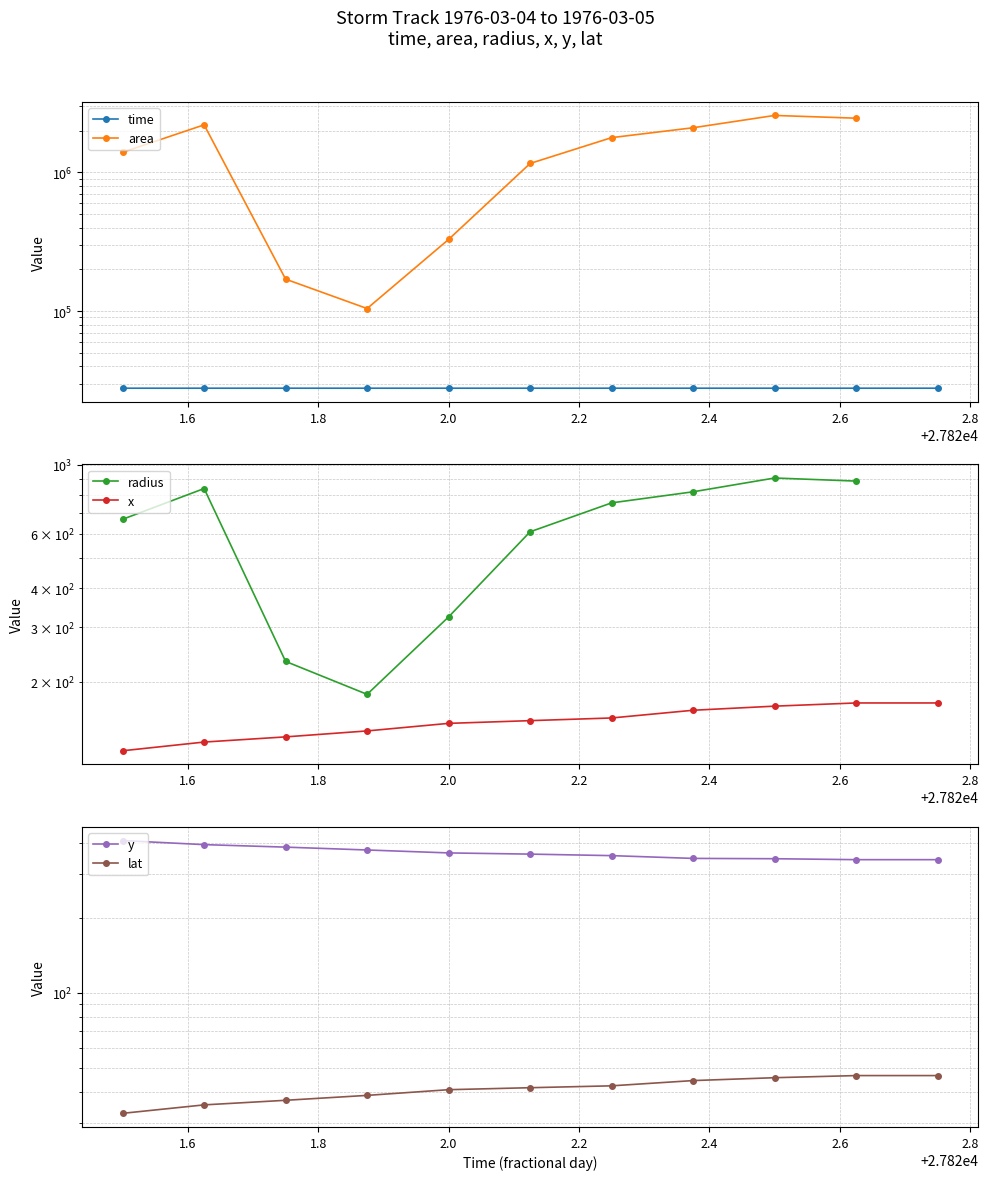

How many values in the lat series exceed 41?

6